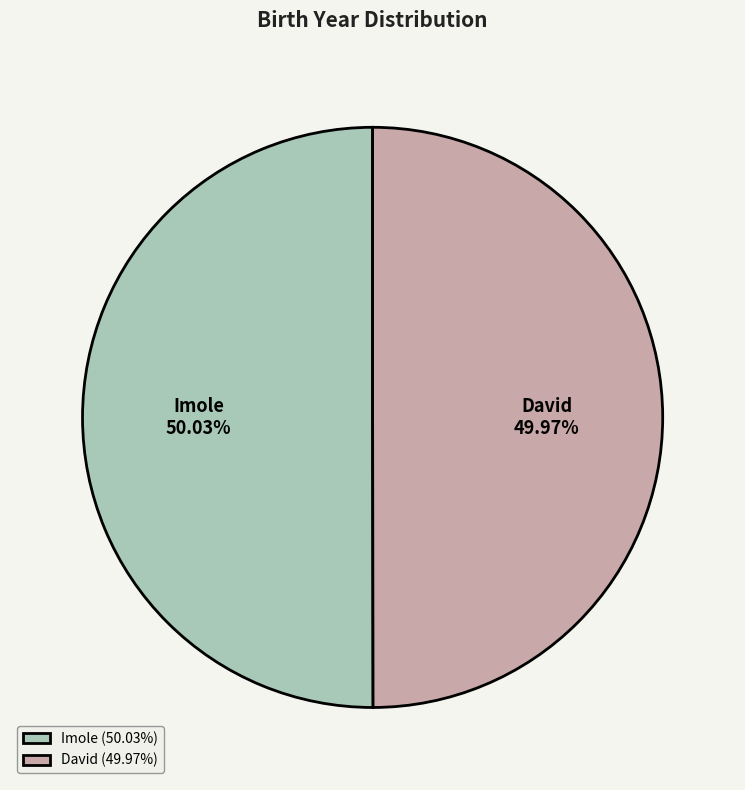

Is there a majority slice in this chart?

Yes